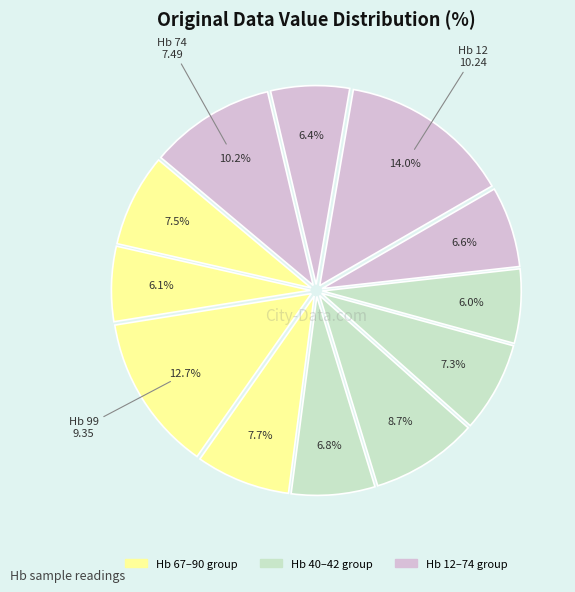

How many slices are in this pie chart?

12